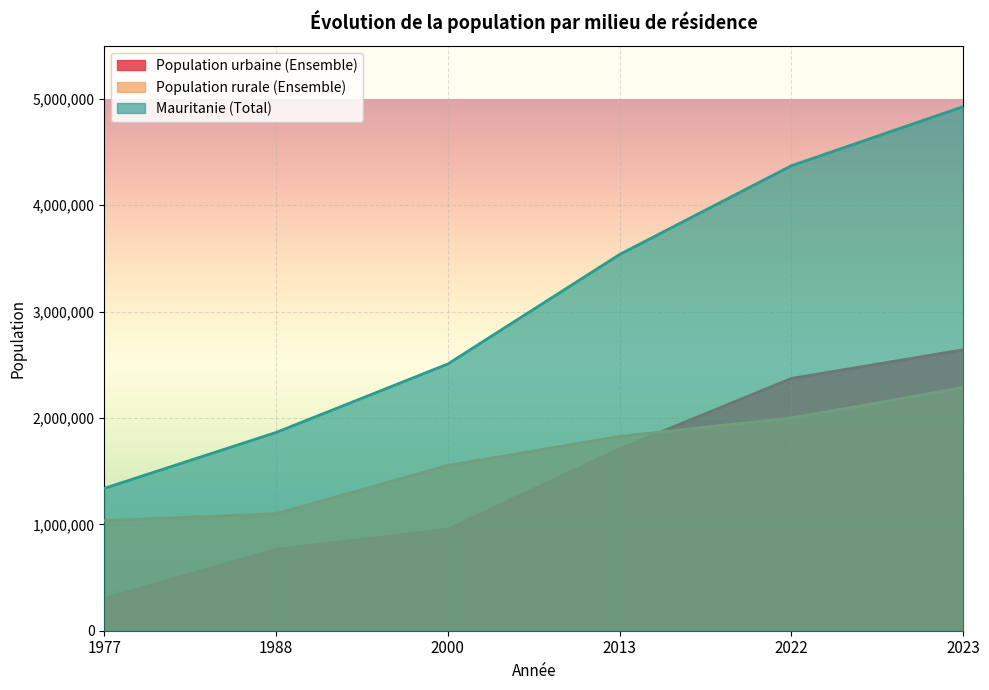

True or false: Population rurale (Ensemble) and Mauritanie (Total) cross at least once.

False